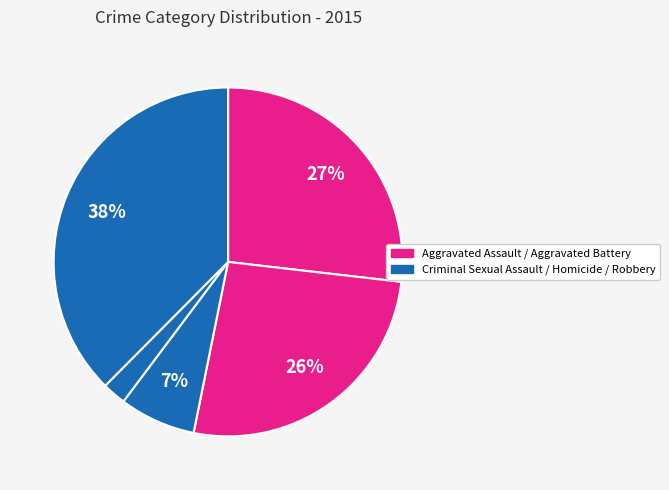

How many segments does this pie chart have?

5